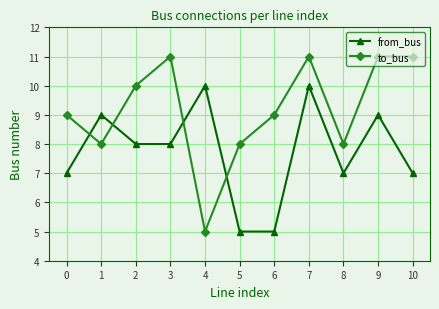

Which series has the widest spread of values?

to_bus